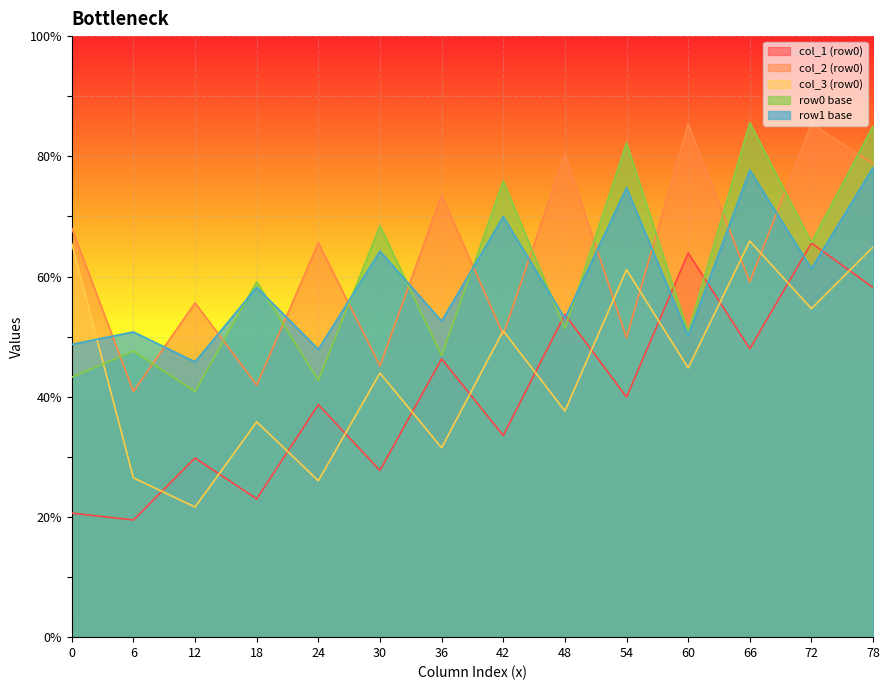

The value of col_3 at 0 is 111.9. True or false?

False